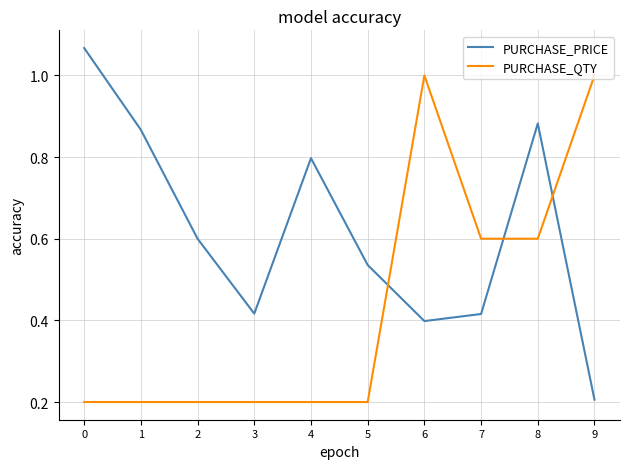

Is it true that PURCHASE_QTY equals 0.2 at 3?

True